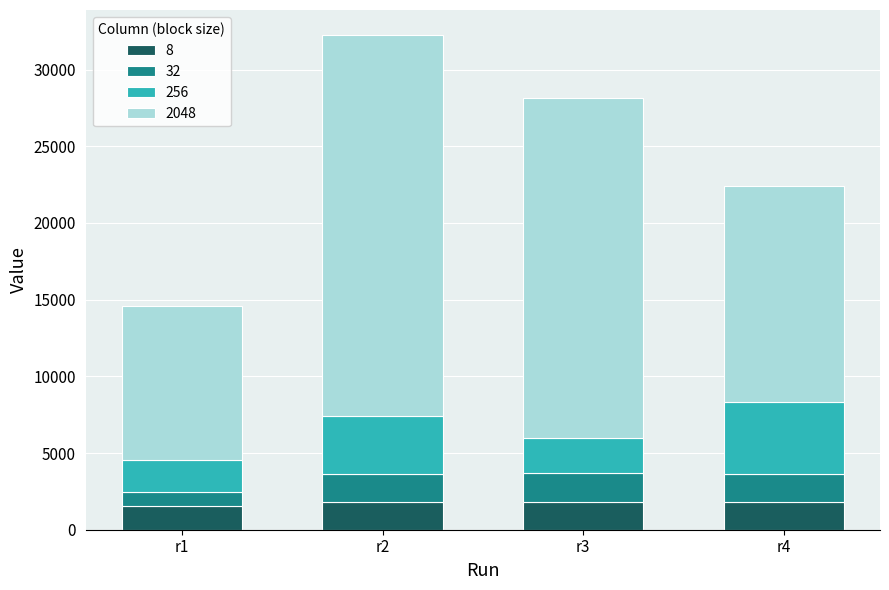

What is the approximate value of 8 at r4, to the nearest 5?

1820